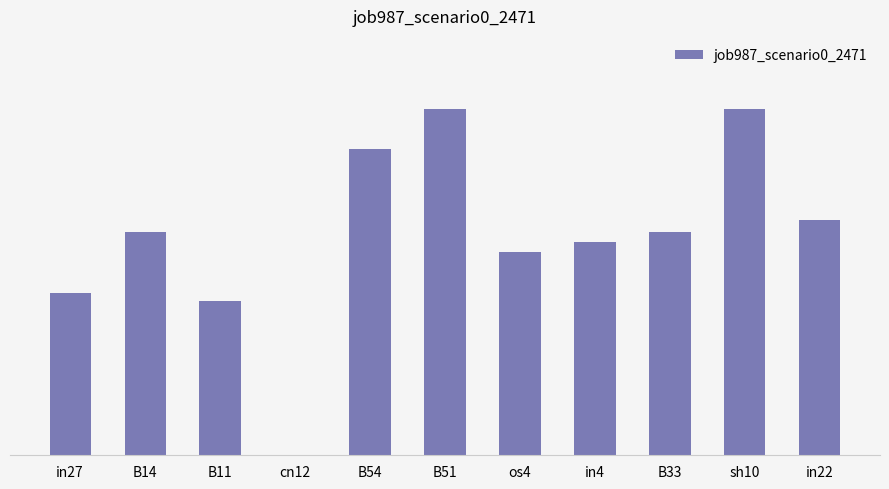

What is the label of the 2nd bar from the right?

sh10